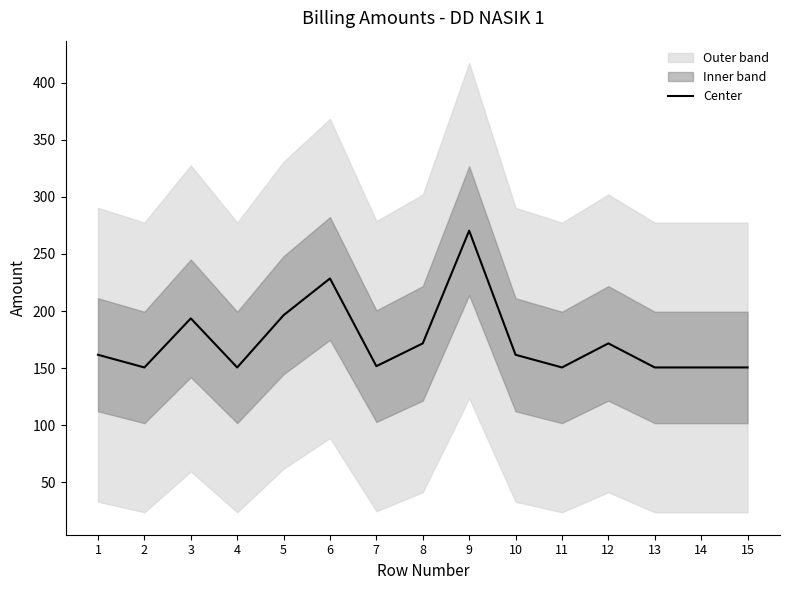

Reading left to right, list all the values displayed in this chart.

161.7	150.6	193.6	150.6	196.4	228.6	151.8	171.7	270.4	161.7	150.6	171.7	150.6	150.6	150.6